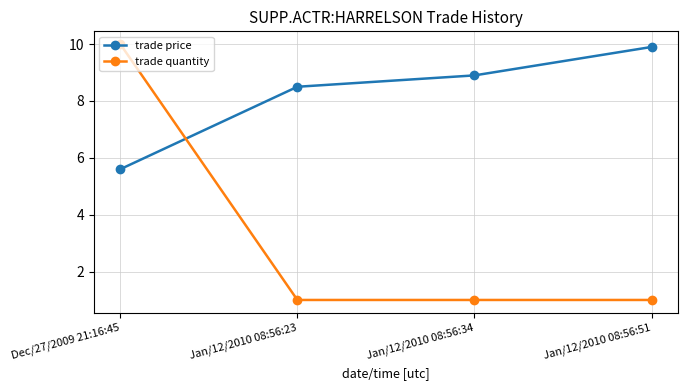

What is the greatest value displayed?

10.0